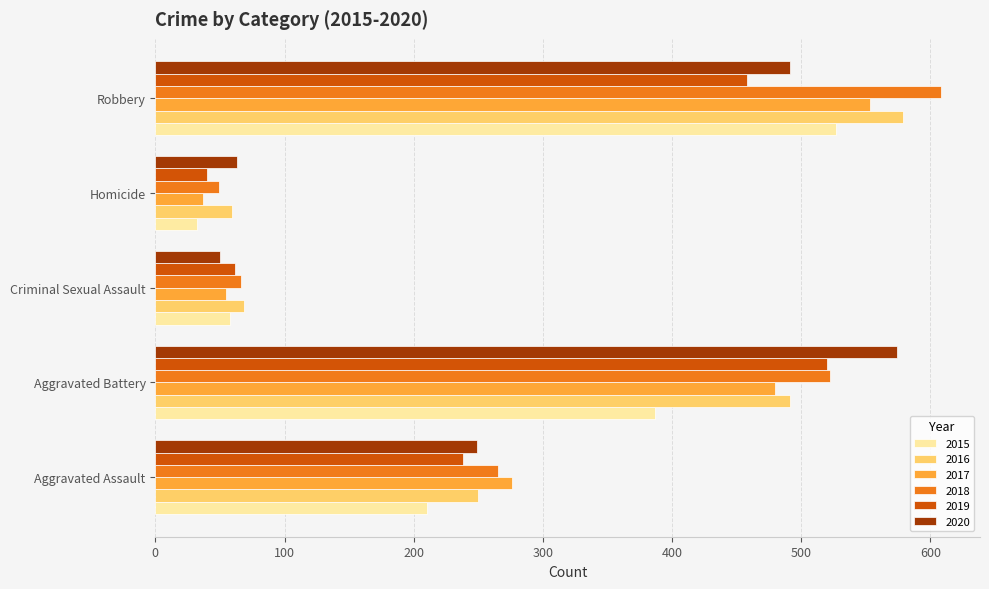

Which category has the lowest value in the 2018 series?

Homicide